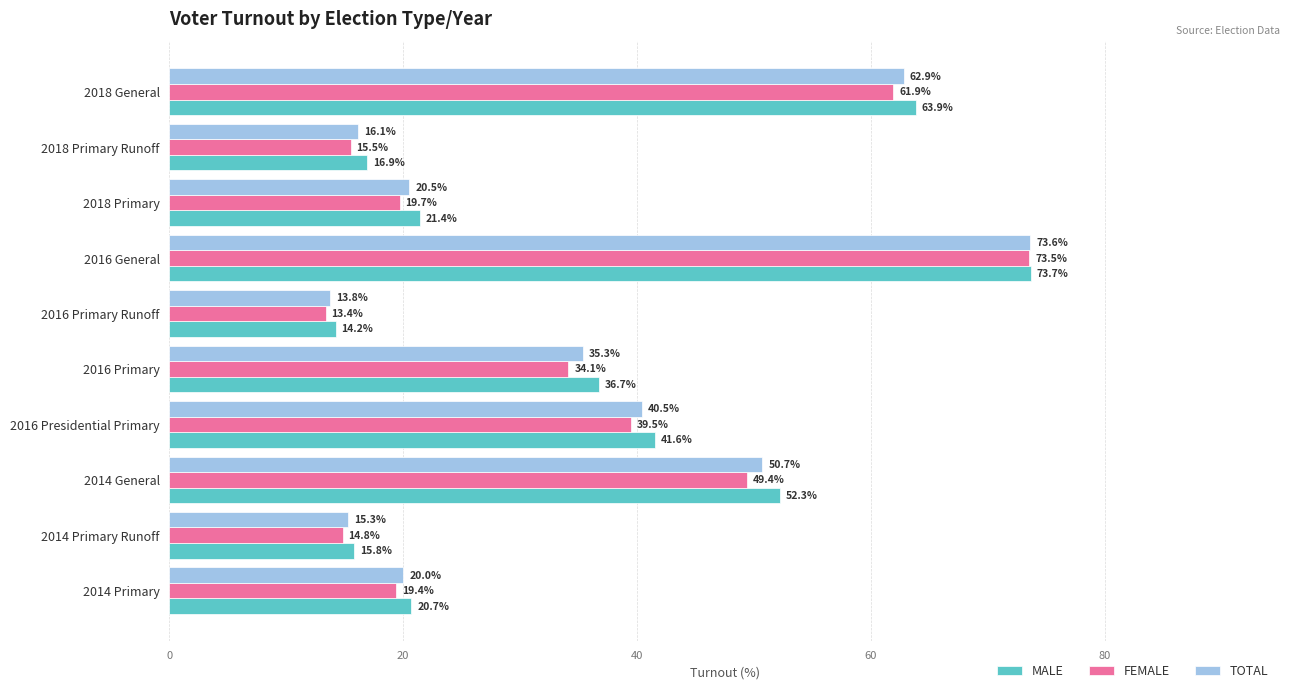

What is the sum of all TOTAL values?

348.7